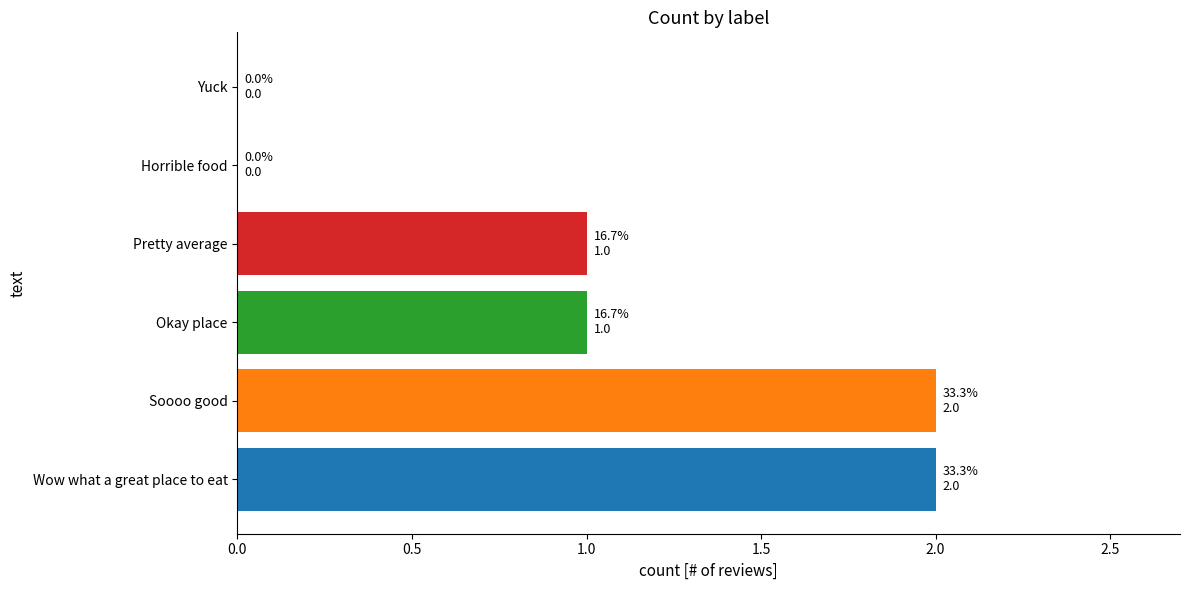

Which has a higher value, Soooo good or Okay place?

Soooo good